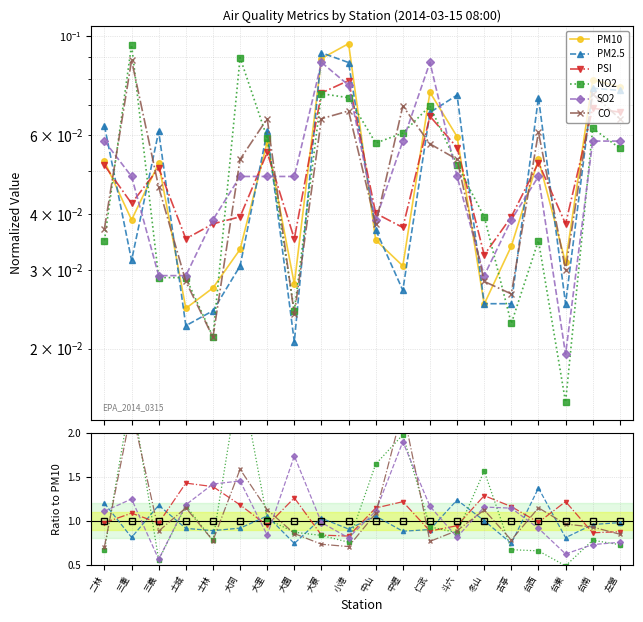

What is the label of the 17th point from the right?

土城